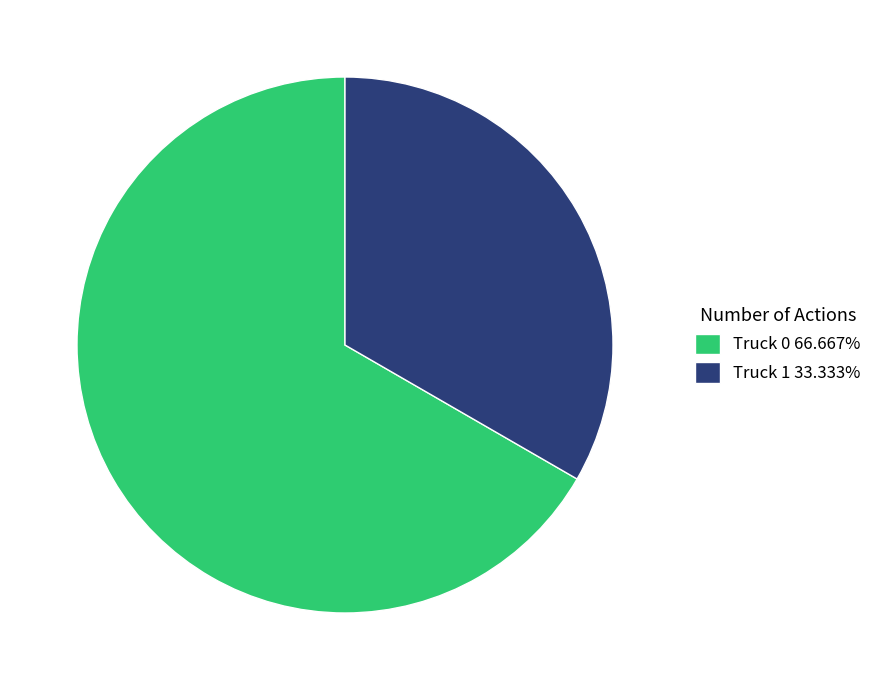

Do Truck 1 and Truck 0 together represent more than half of the pie?

Yes